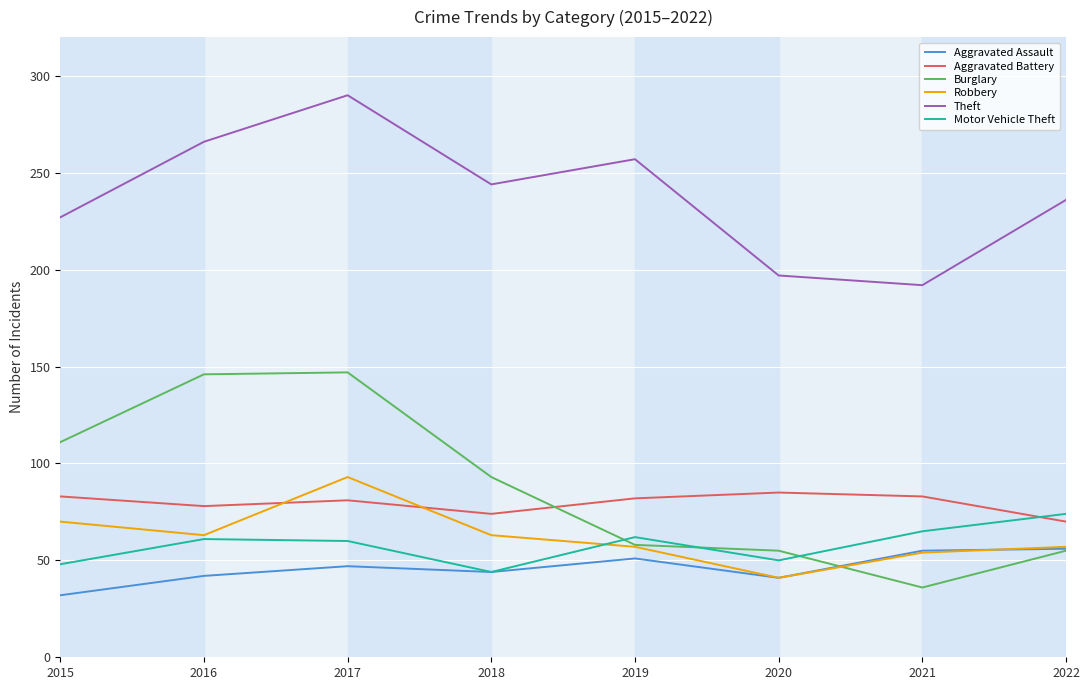

What value does the Burglary series have at 2021?

36